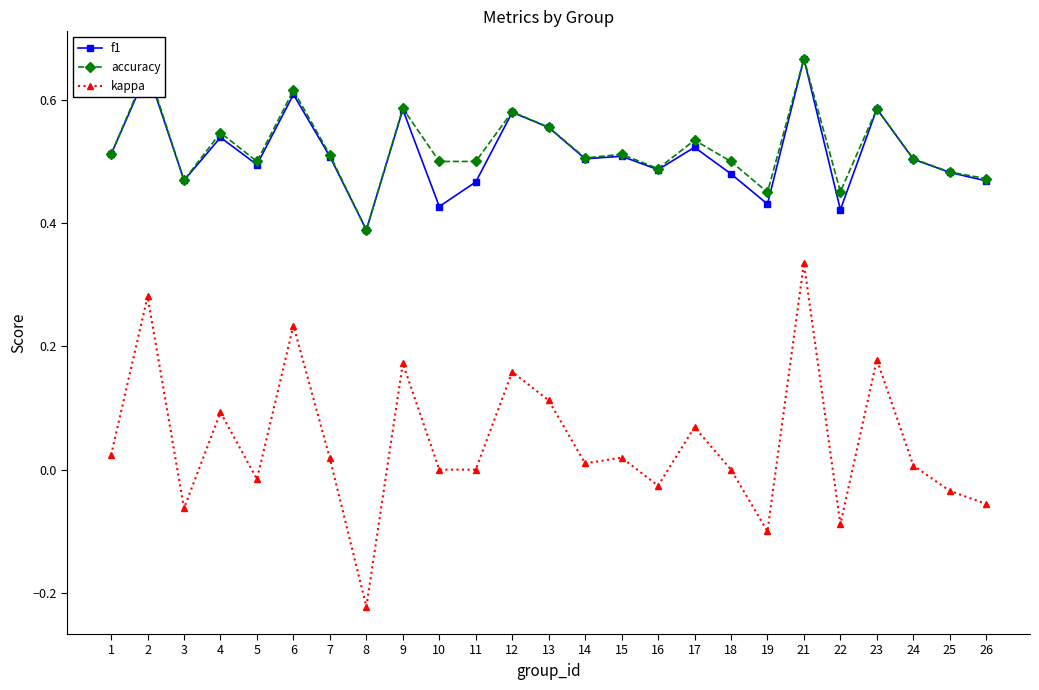

At which category does f1 reach its first local peak?

2